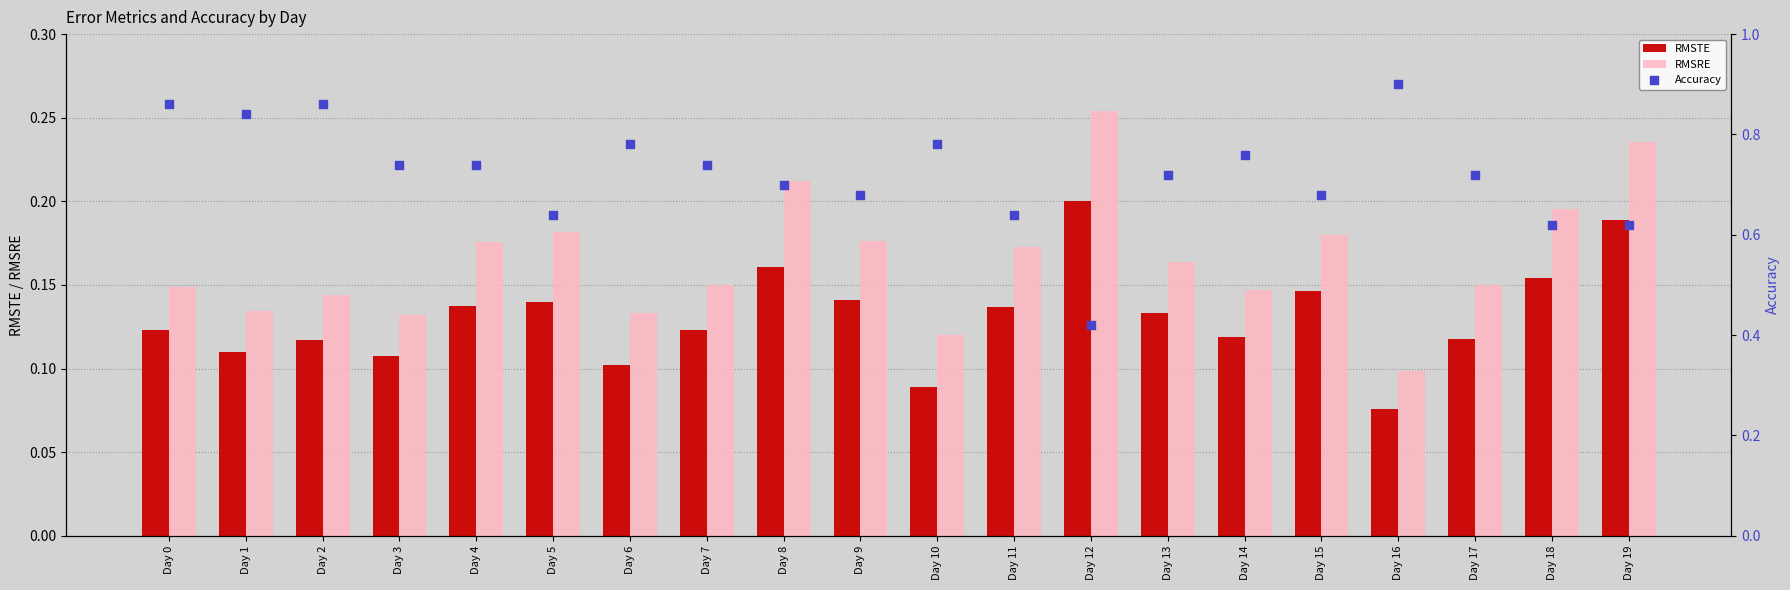

Which series contains the highest Y value?

Accuracy